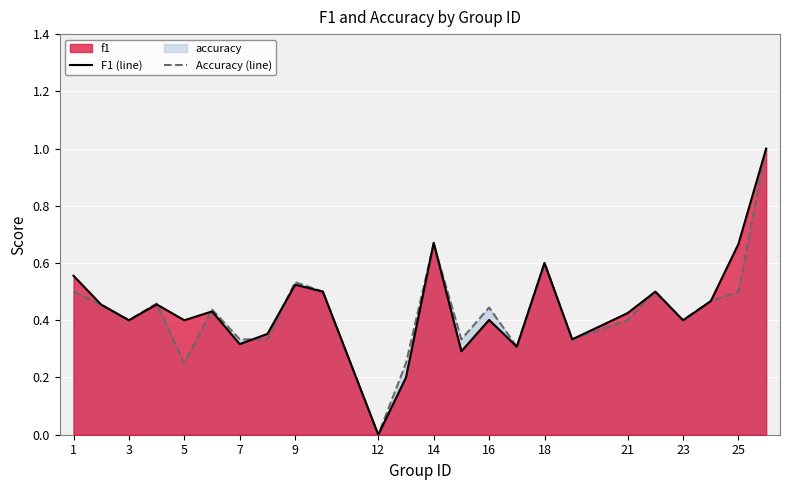

The value of f1 at 14 is 0.7. True or false?

True